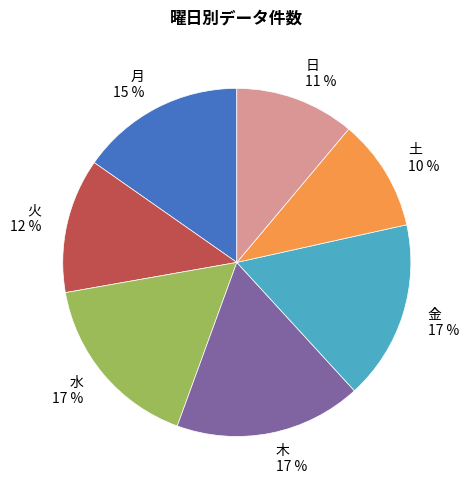

What percentage is the 月 slice, to the nearest percent?

15%